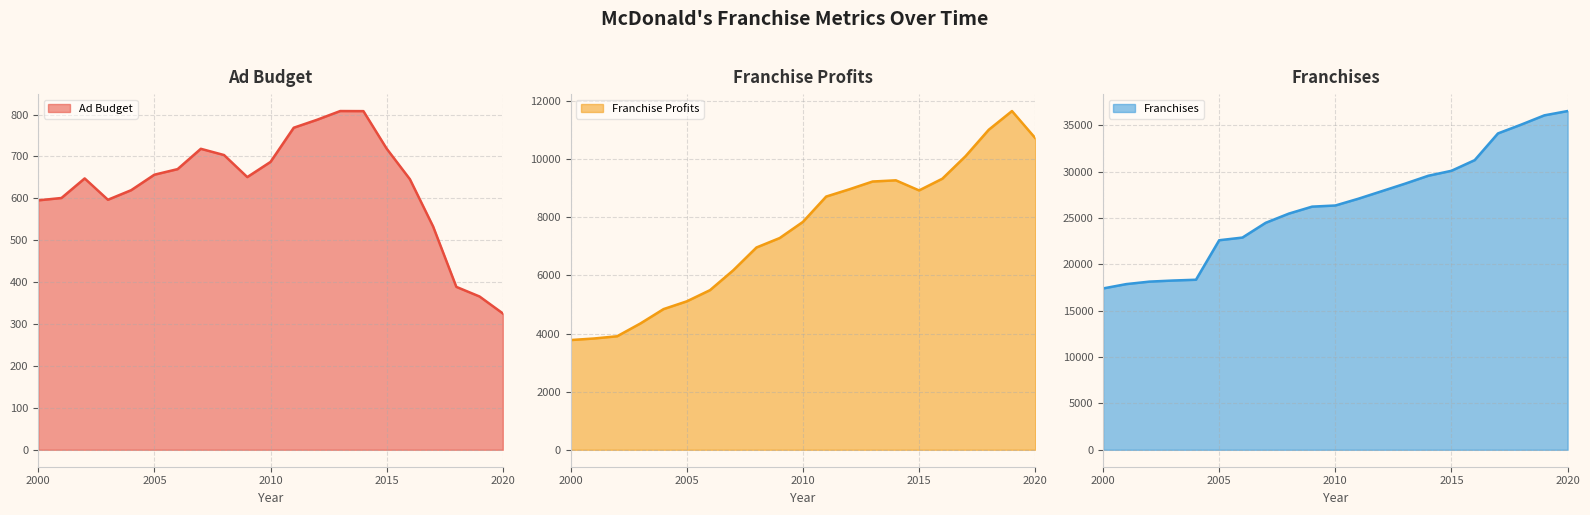

What is the greatest value displayed?

36521.0